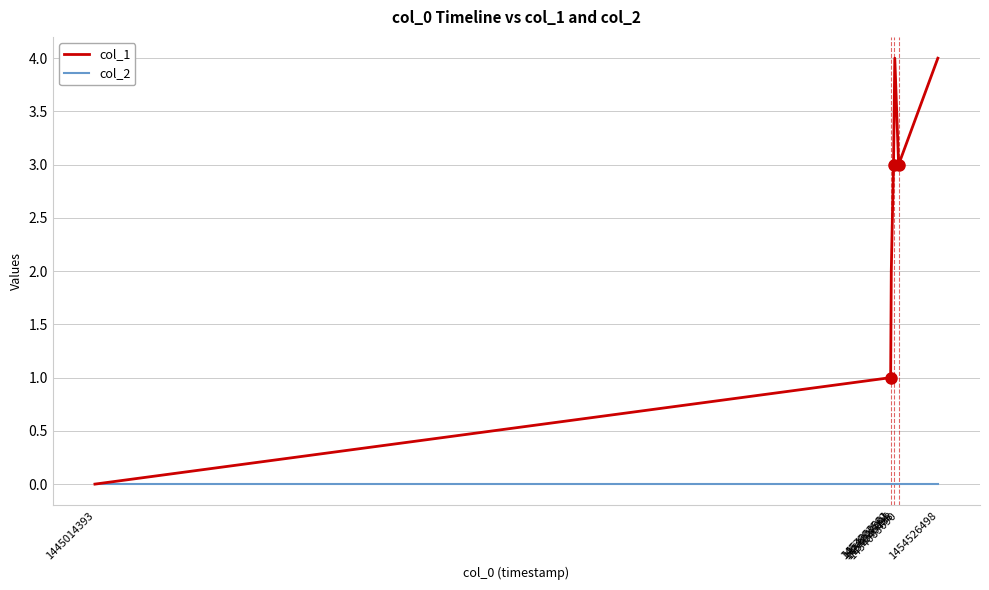

Is the value of col_2 at 1453993582 greater than the value of col_1 at 1454000901?

No